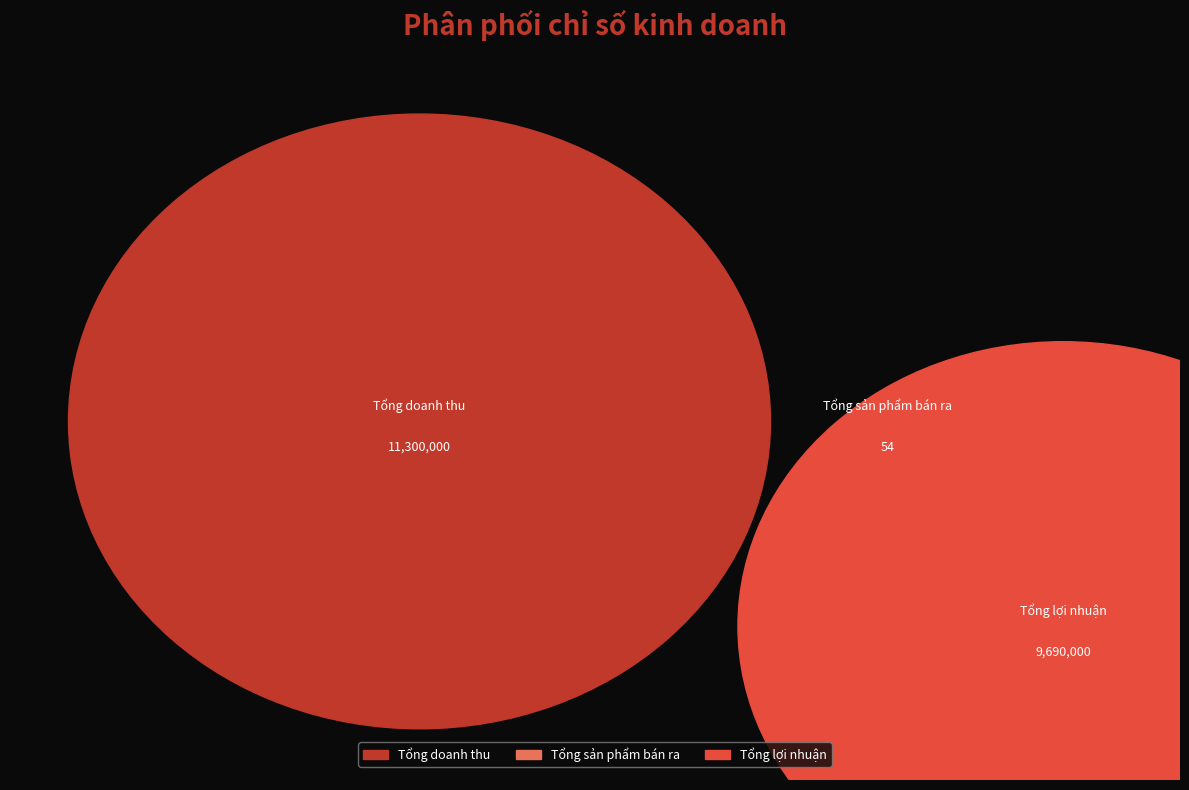

The Tổng doanh thu slice represents 54% of the pie. True or false?

True